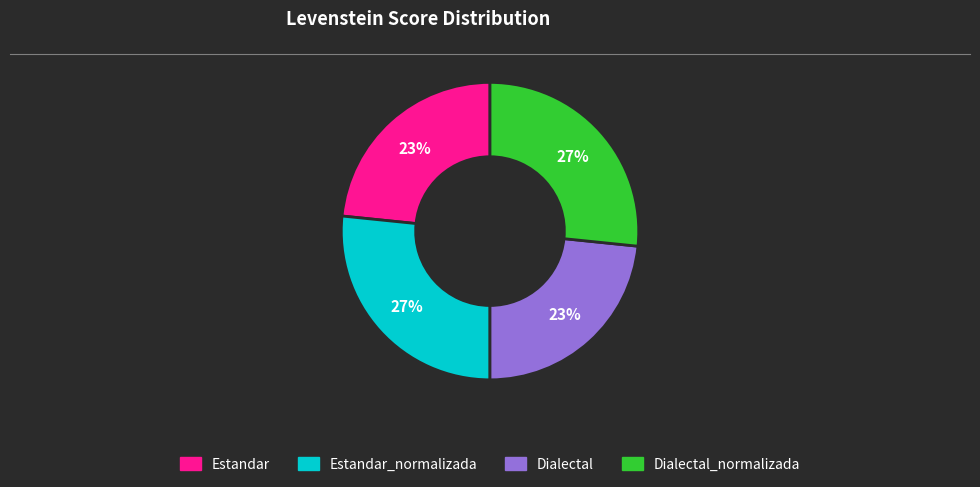

Count the number of slices in the pie.

4